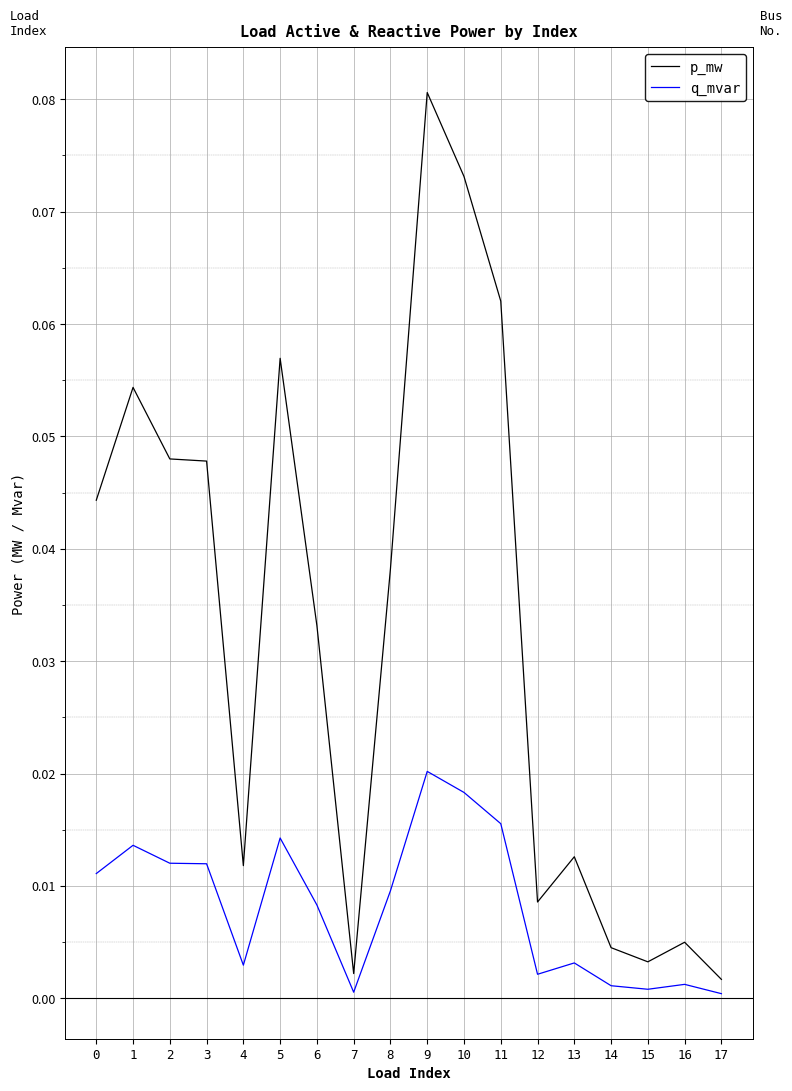

Is the value of q_mvar at 10 greater than the value of p_mw at 13?

Yes